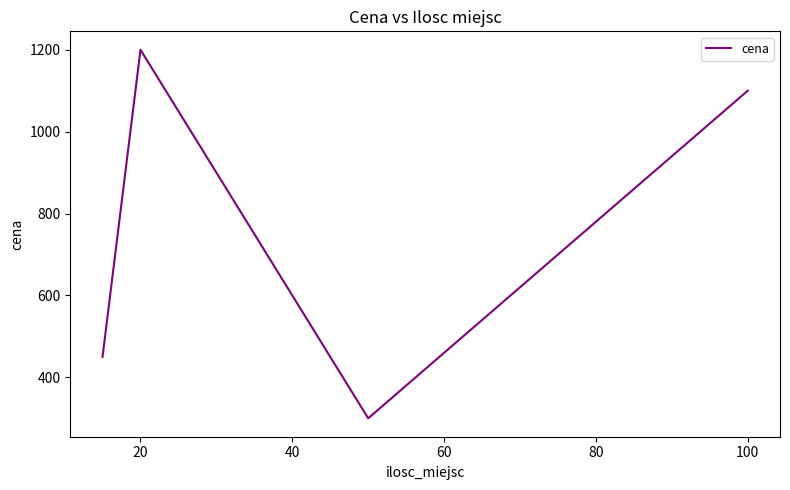

What is the greatest value displayed?

1200